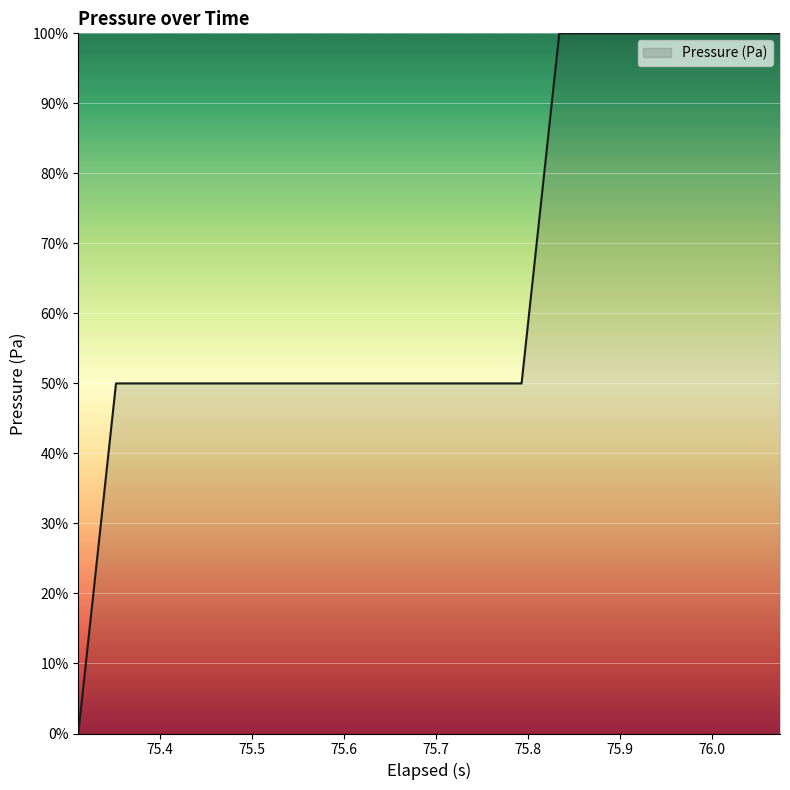

Reading right to left, transcribe all the data shown in this chart.

100	100	100	100	100	100	100	50	50	50	50	50	50	50	50	50	50	50	50	0